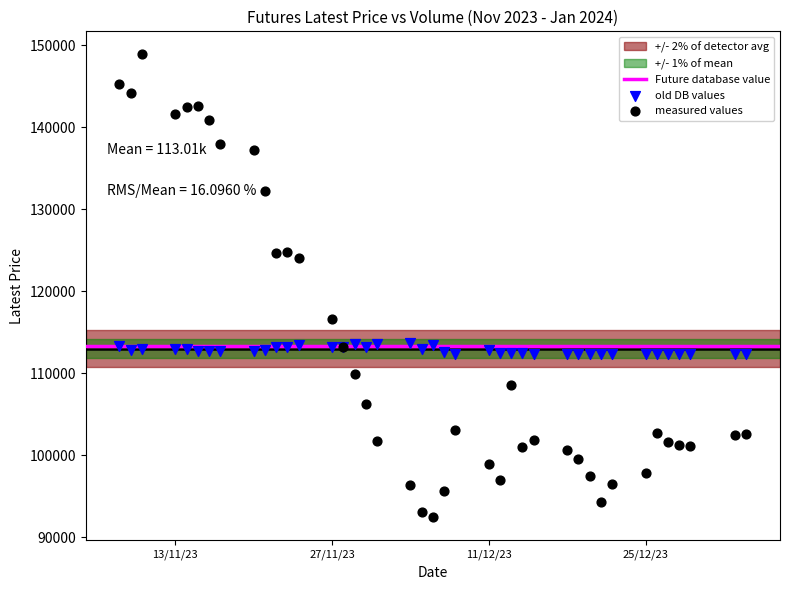

Which series reaches the maximum Y coordinate?

measured values